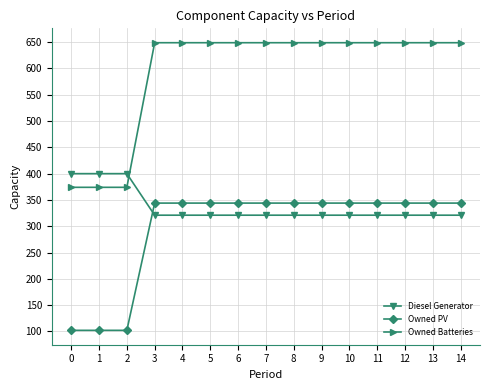

Is the value of Owned PV at 10 greater than the value of Owned Batteries at 6?

No